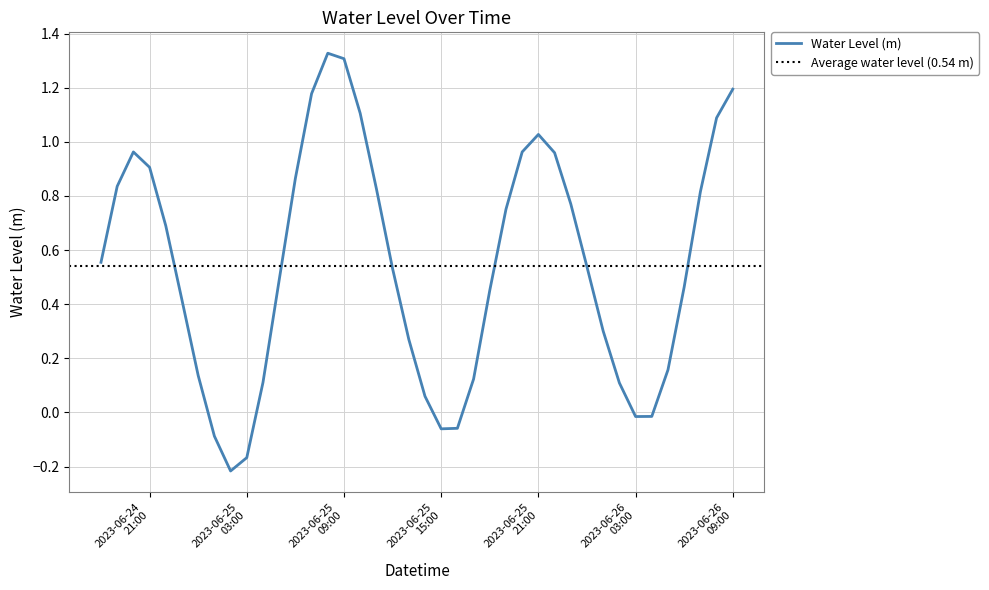

Reading left to right, transcribe all the data shown in this chart.

0.6	0.8	1.0	0.9	0.7	0.4	0.1	-0.1	-0.2	-0.2	0.1	0.5	0.9	1.2	1.3	1.3	1.1	0.8	0.5	0.3	0.1	-0.1	-0.1	0.1	0.5	0.8	1.0	1.0	1.0	0.8	0.5	0.3	0.1	-0.0	-0.0	0.2	0.5	0.8	1.1	1.2